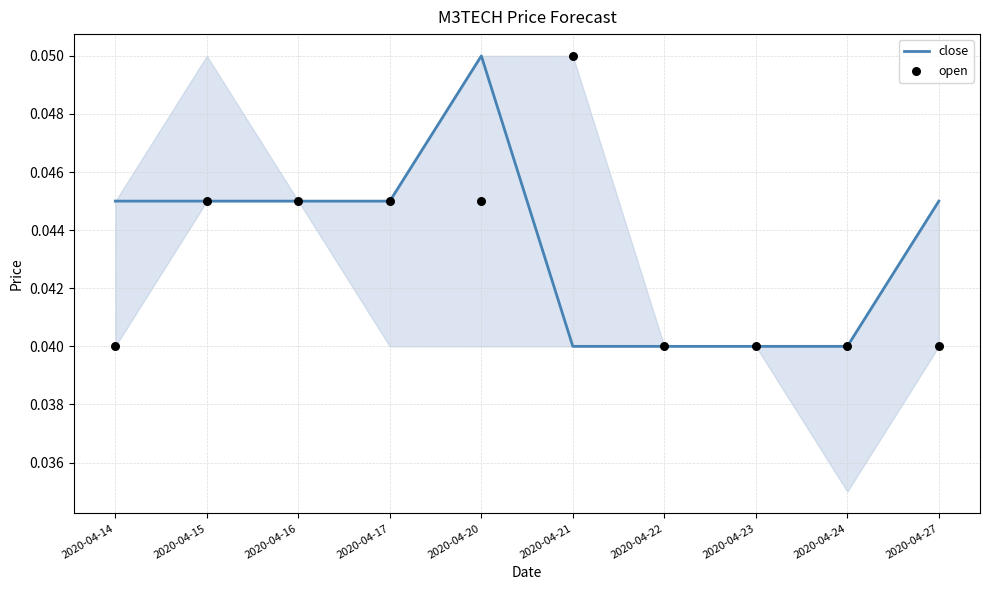

Which series has the largest Y range (max minus min)?

close